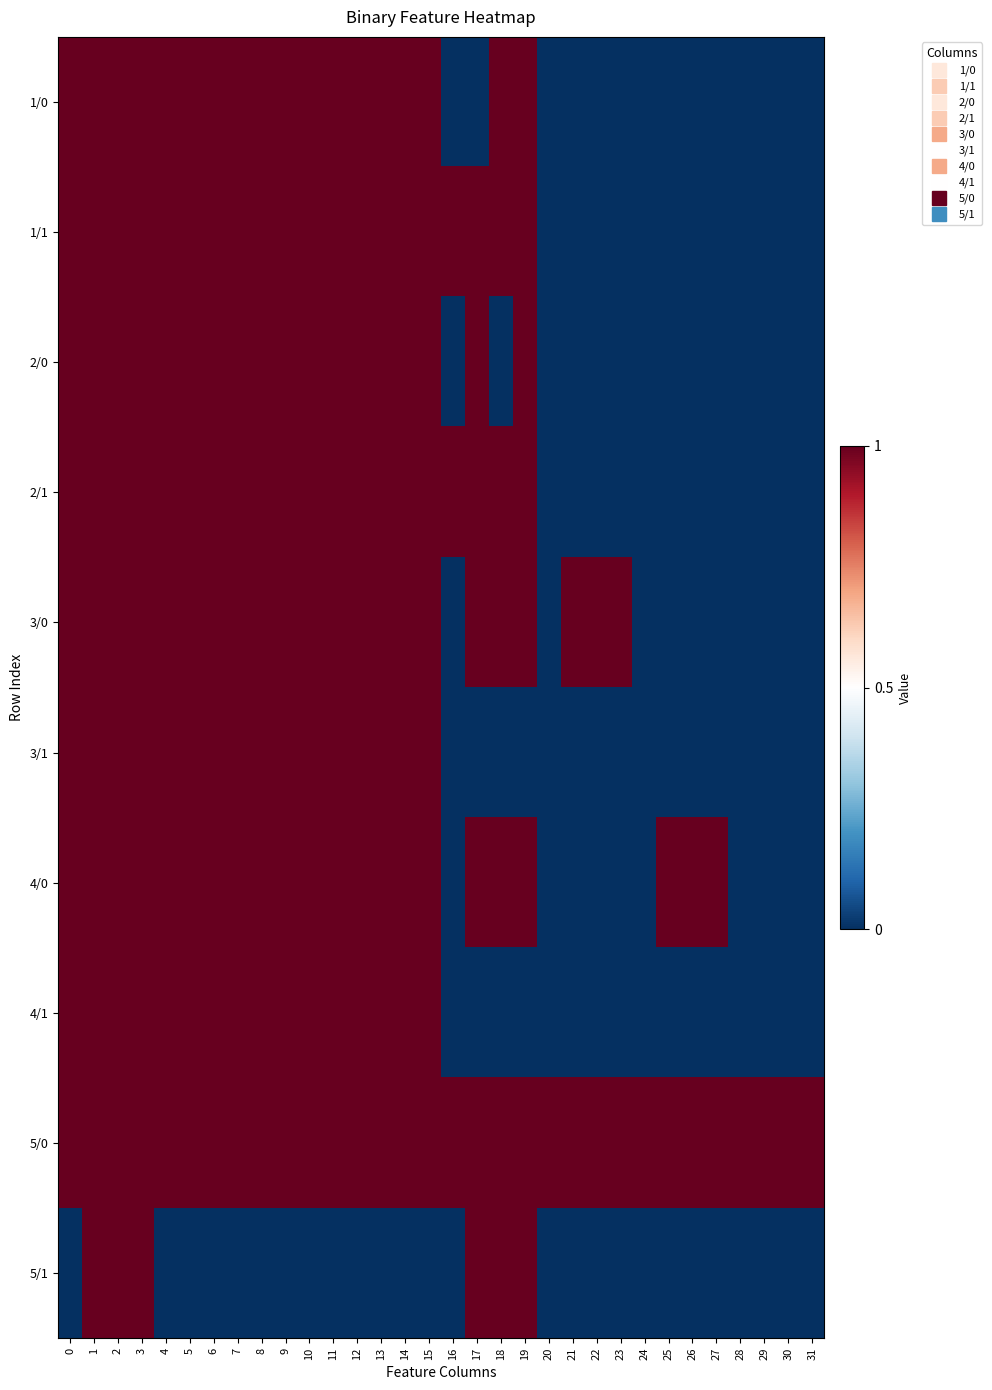

Between 30 and 31, which is larger?

30